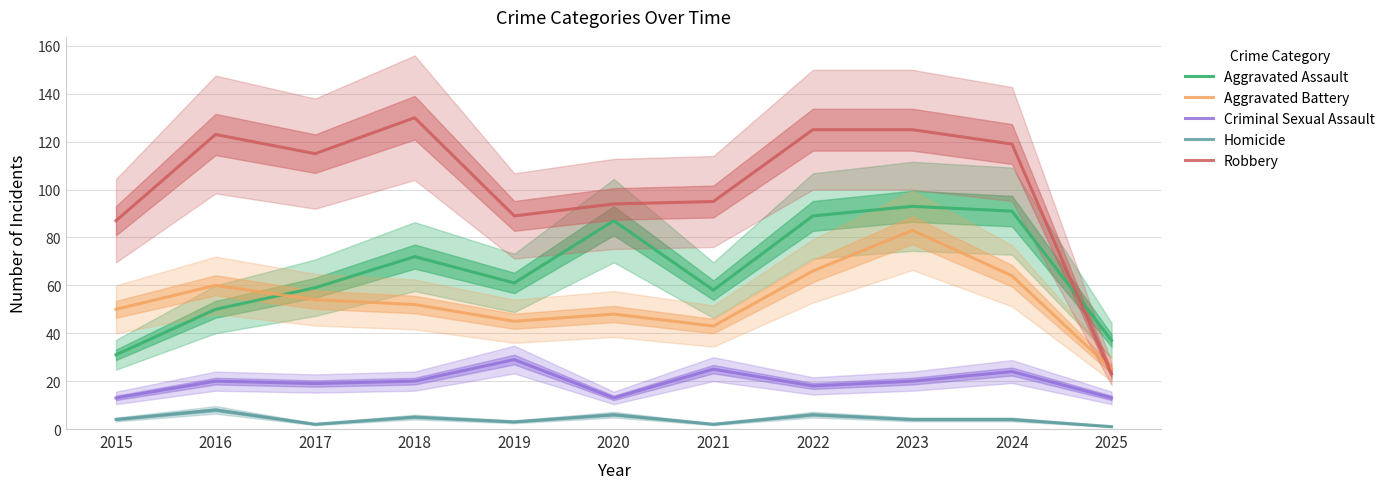

At which category is the sum across all series the highest?

2023